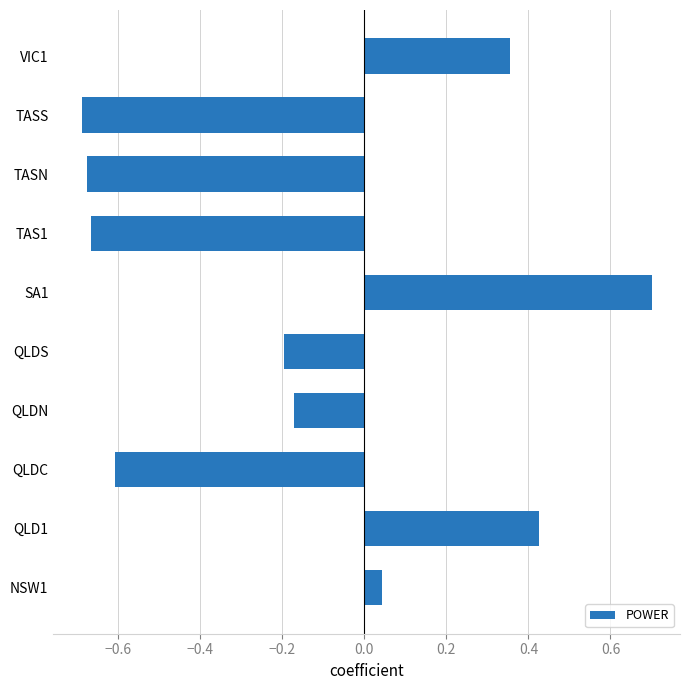

Between NSW1 and SA1, which is larger?

SA1